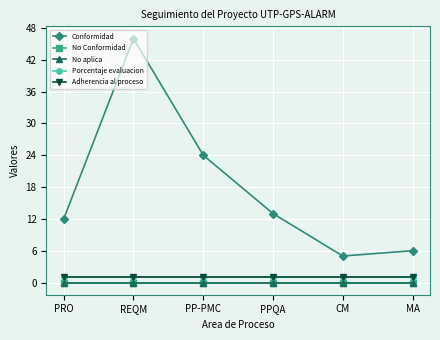

Which category has the highest value in the Adherencia al proceso series?

PRO